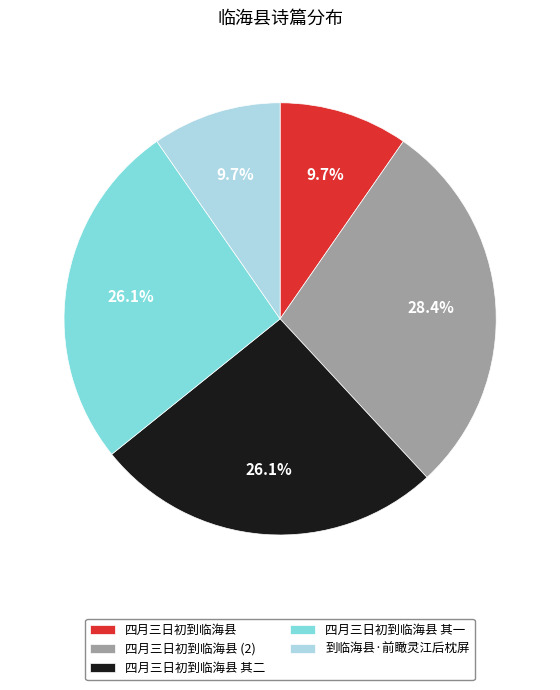

What is the largest slice in the pie chart?

四月三日初到临海县 (2)